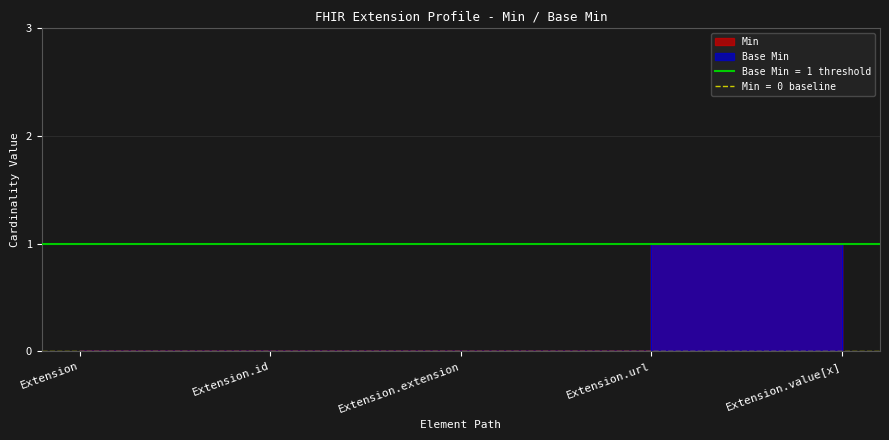

Count the number of data series in this chart.

2